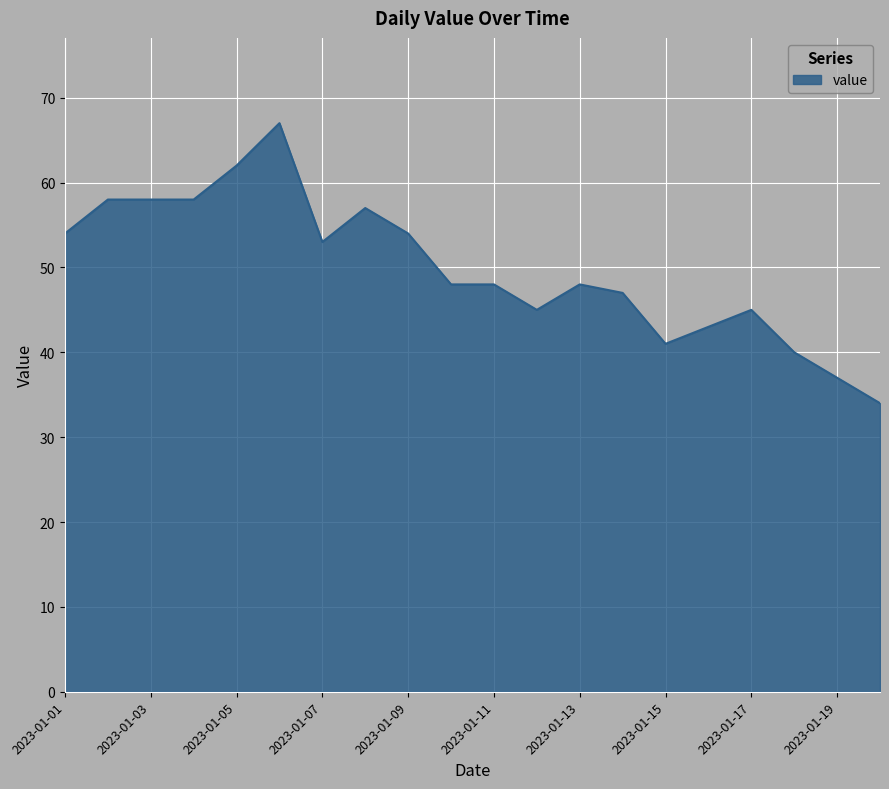

What is the greatest value displayed?

67